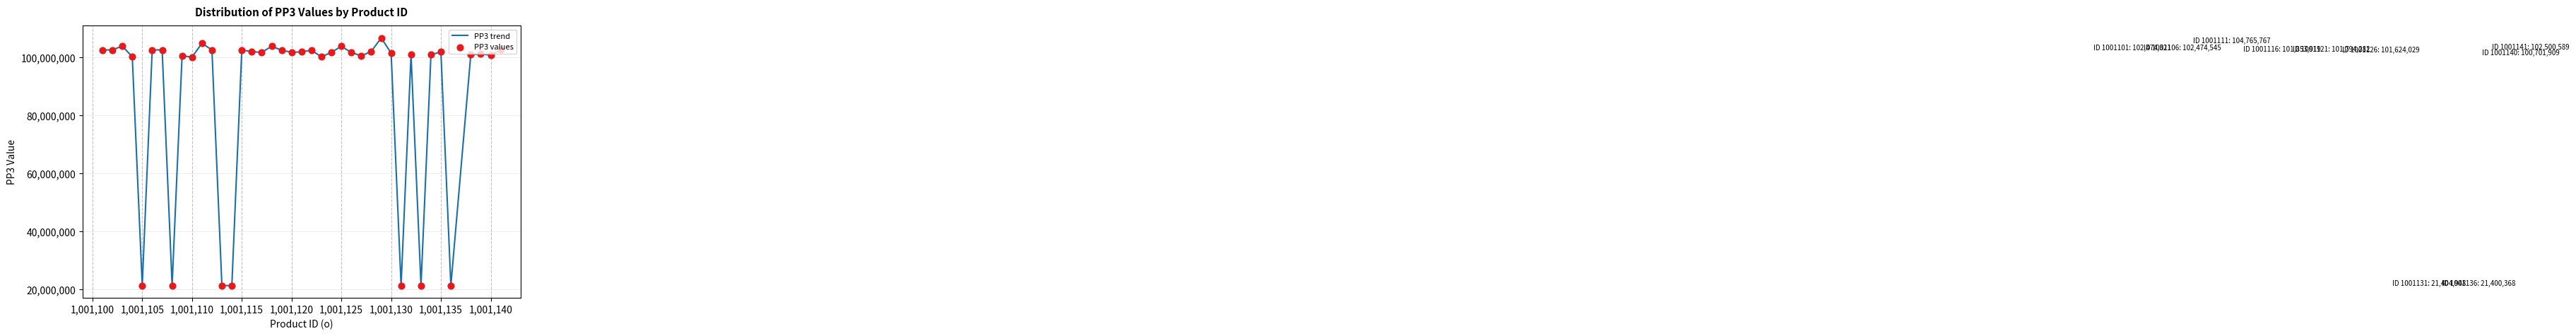

What is the maximum value shown in the chart?

106598365